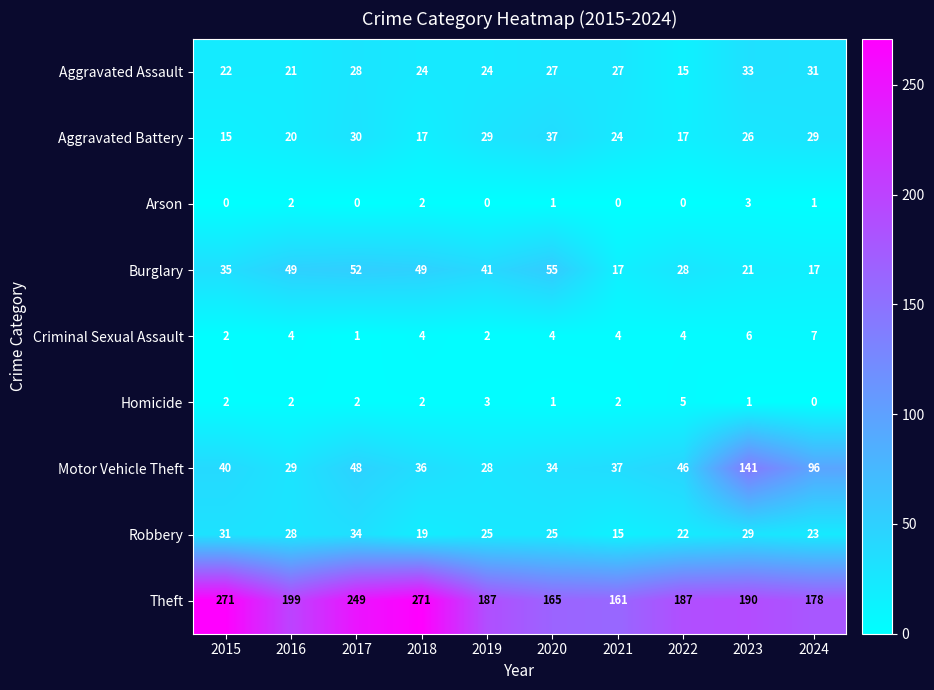

True or false: Criminal Sexual Assault has a value of 1 at 2015.

False